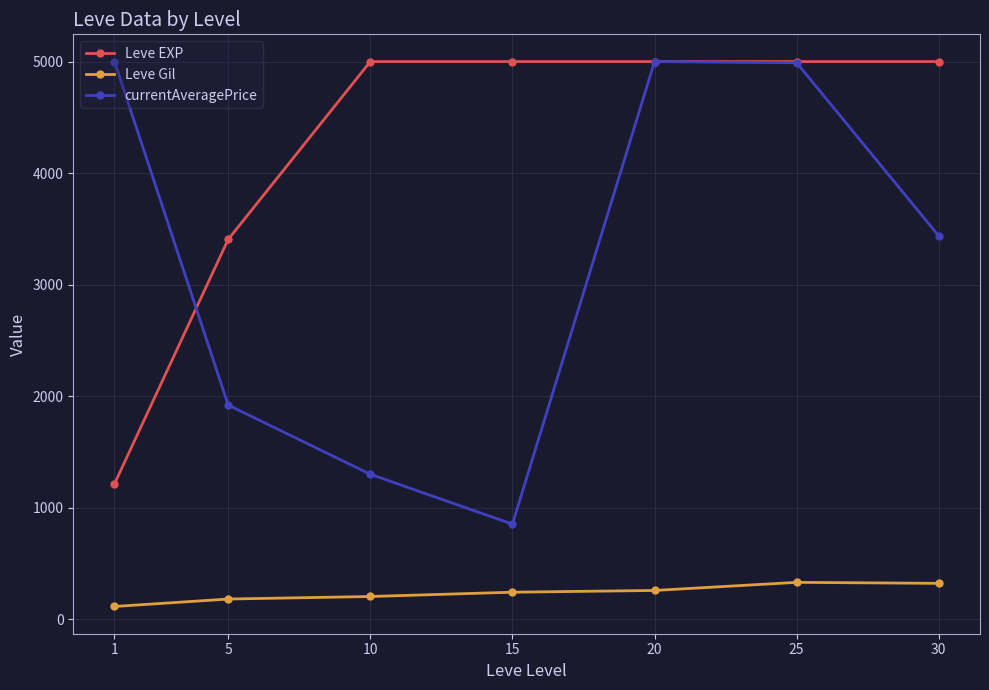

What is the difference between the maximum and second lowest values in the currentAveragePrice series?

3701.0